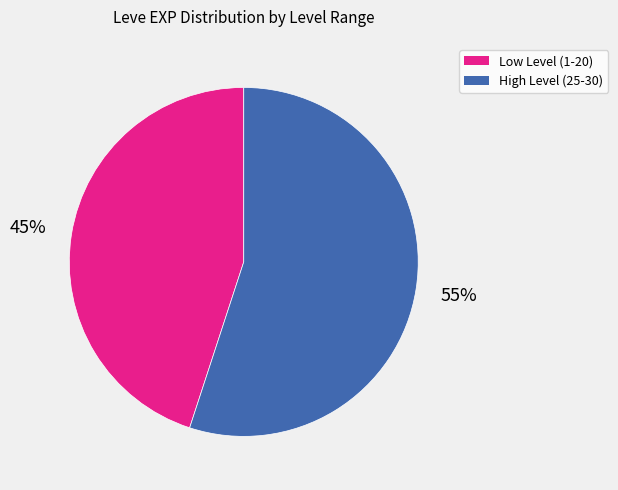

To the nearest percent, what is the average slice percentage?

50%